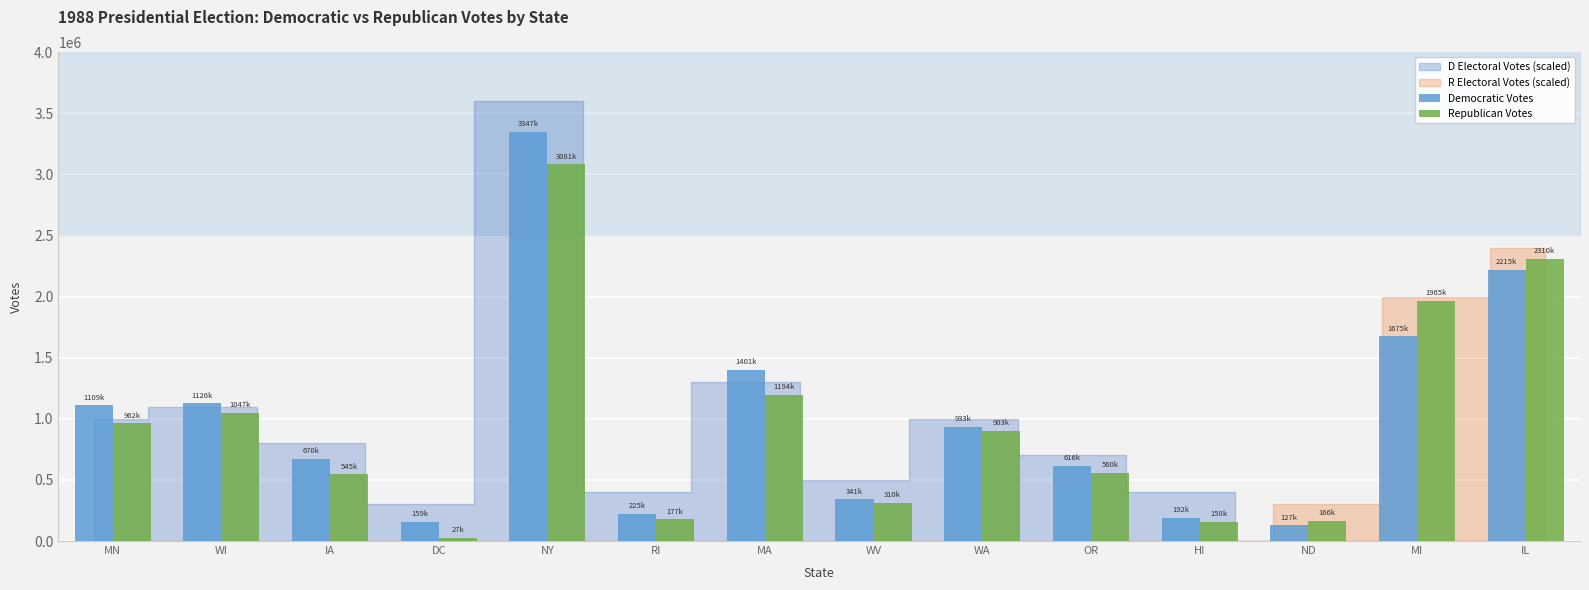

At MA, list the series in order from smallest to largest.

Republican Votes, Democratic Votes